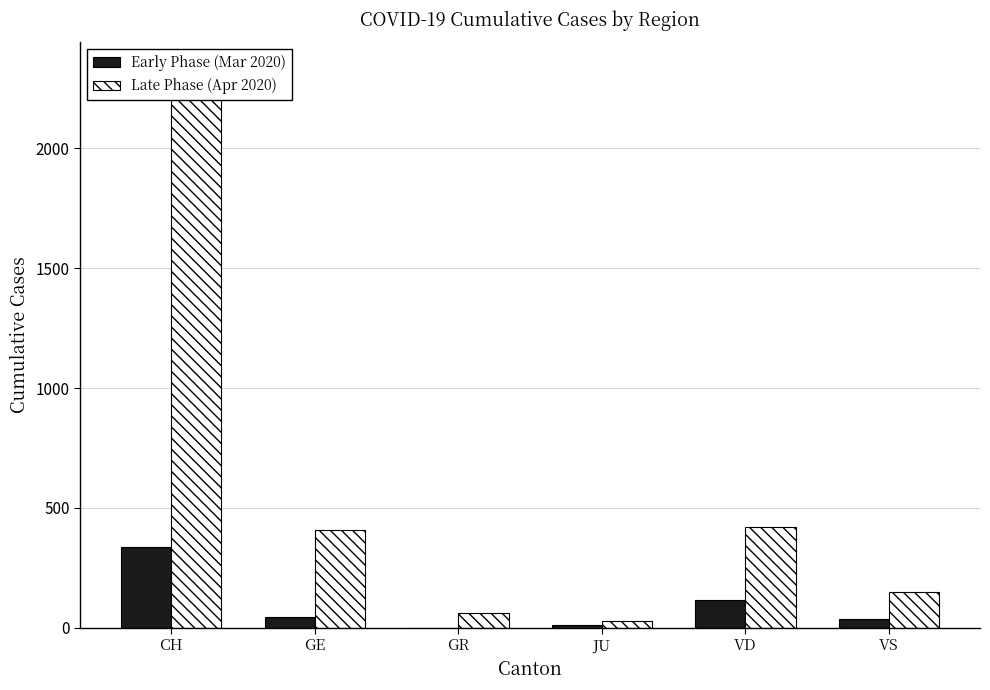

Between CH and GE, which series saw the biggest shift?

Late Phase (Apr 2020)